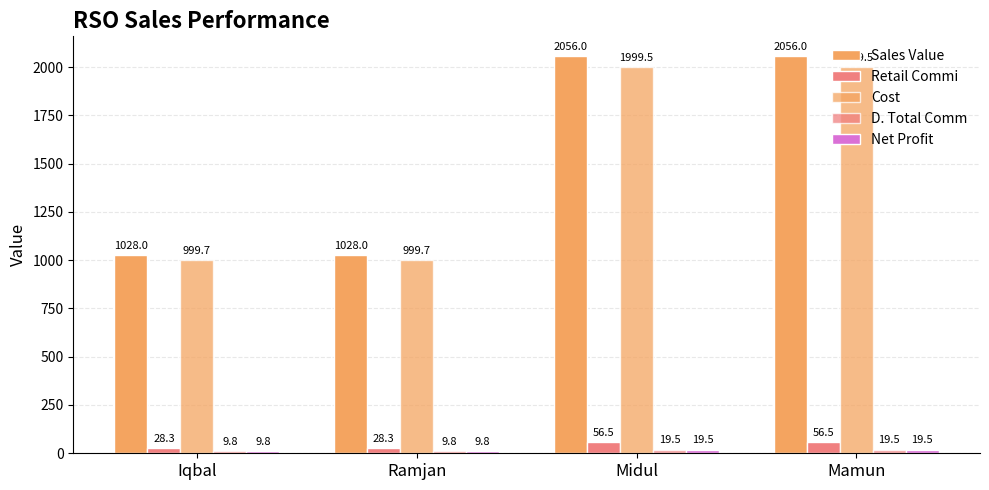

What is the value of the D. Total Comm bar at the 3rd from the left?

19.5